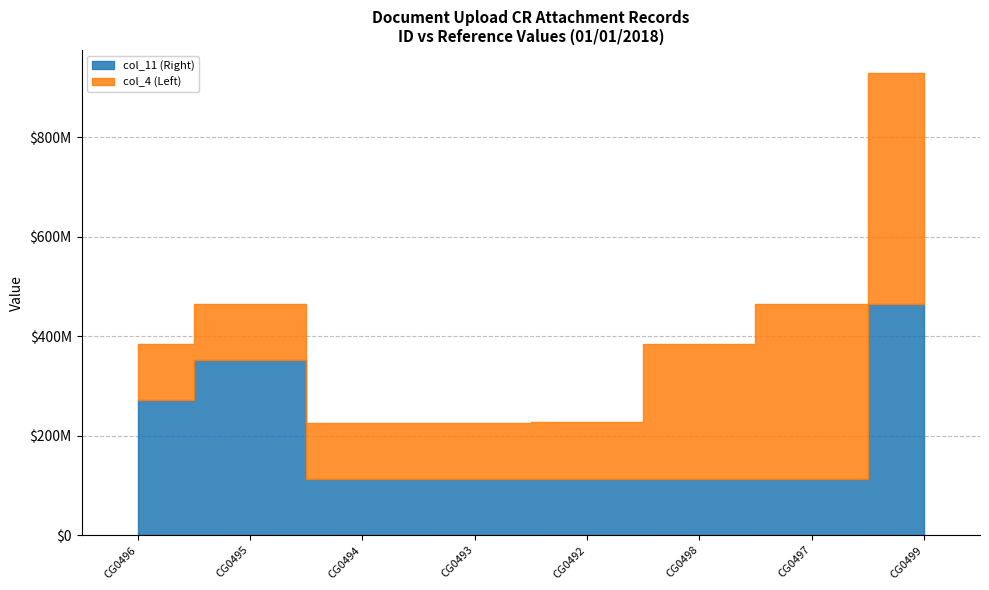

How many series are shown in this chart?

2